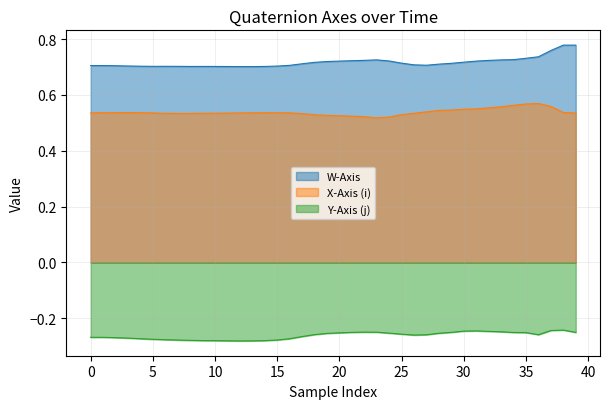

At which category does the chart reach its minimum across all series?

12